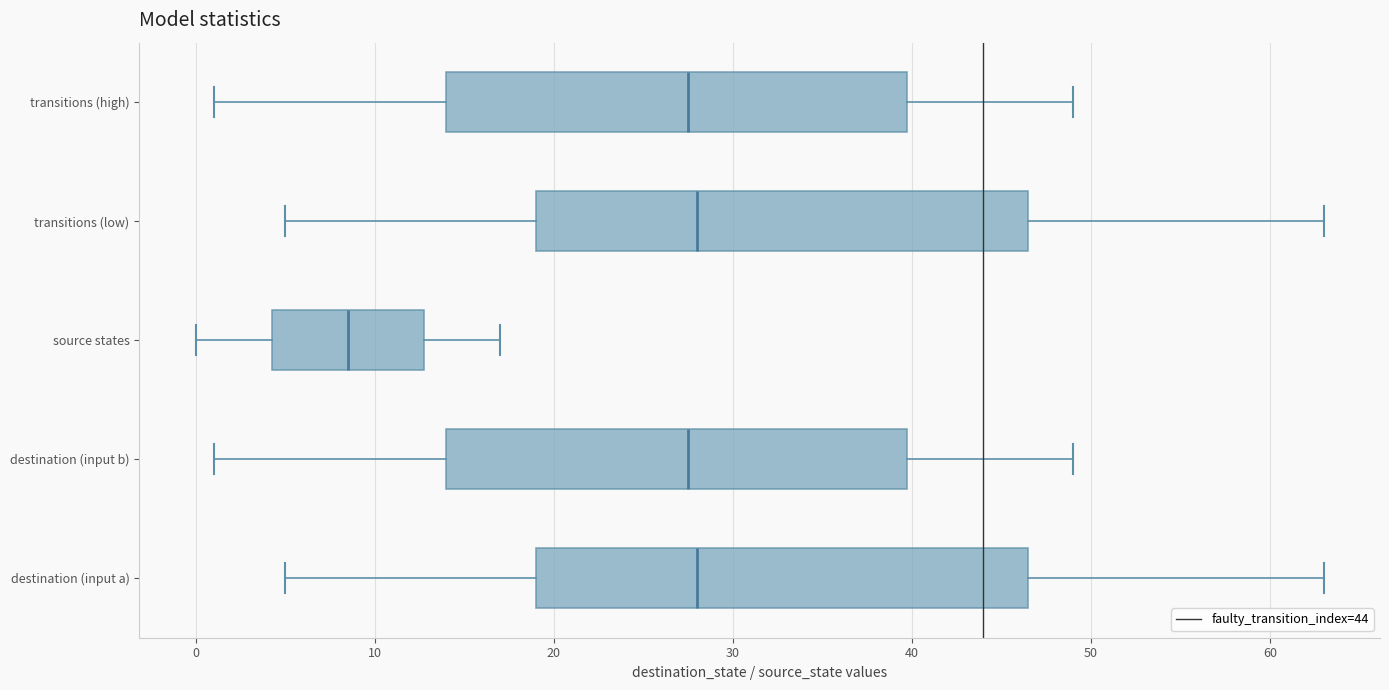

Reading bottom to top, transcribe this box plot: for each box, give where its median line is, the range the box spans, and where its two whiskers end, as read against the x-axis. The values are not printed on the chart, so give them approximately, as read against the axis.

destination (input a): median 28, box 19 to 47, whiskers 5 to 63
destination (input b): median 28, box 14 to 40, whiskers 1 to 49
source states: median 9, box 4 to 13, whiskers 0 to 17
transitions (low): median 28, box 19 to 47, whiskers 5 to 63
transitions (high): median 28, box 14 to 40, whiskers 1 to 49